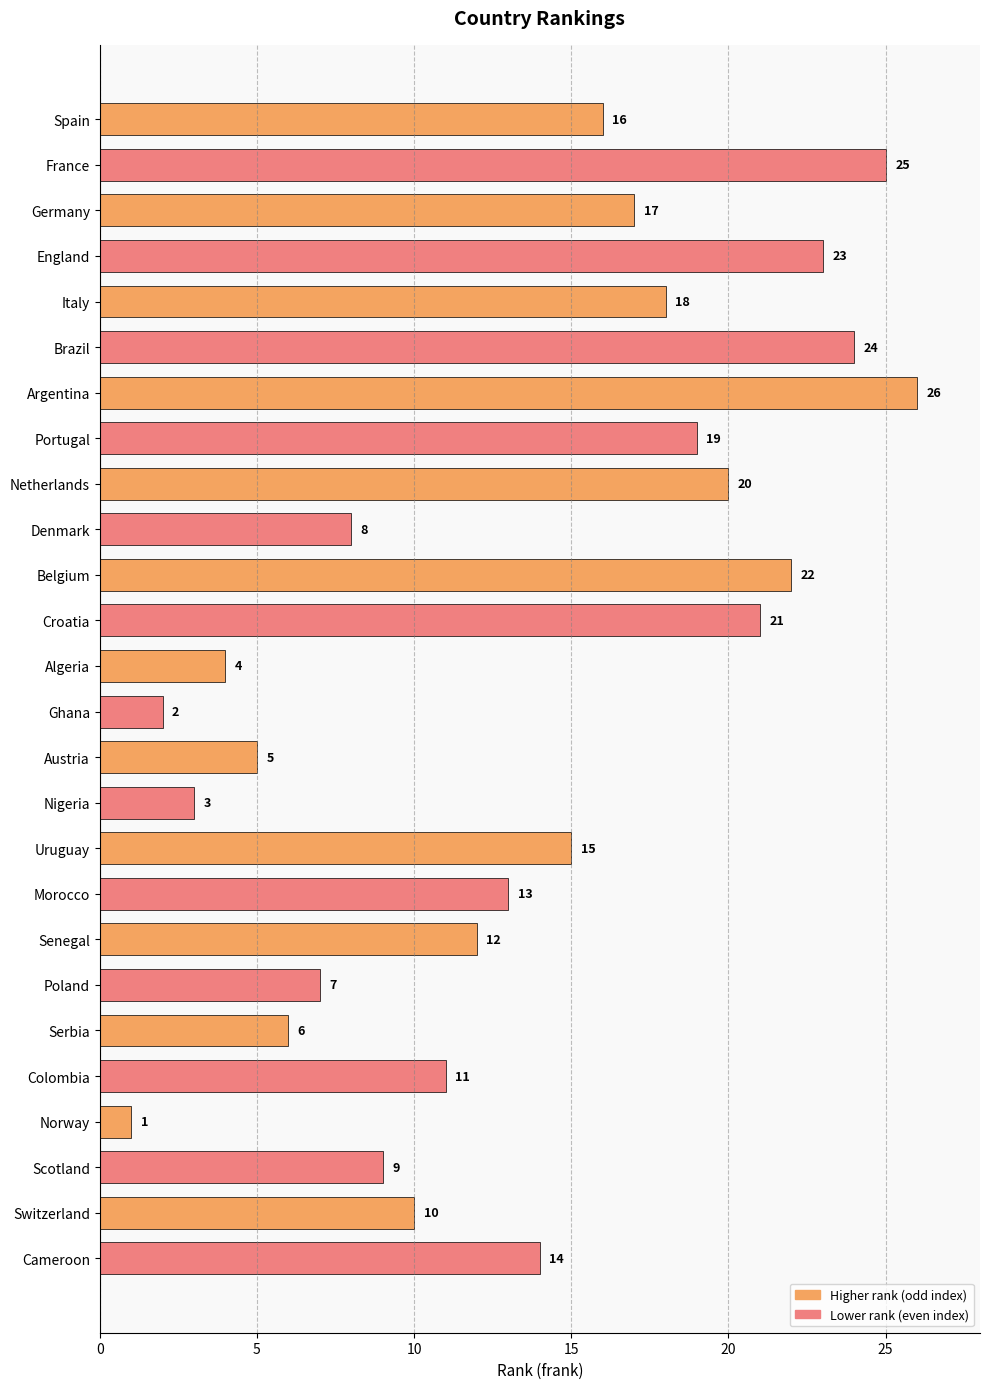

Which category has the lowest value across all series?

Norway